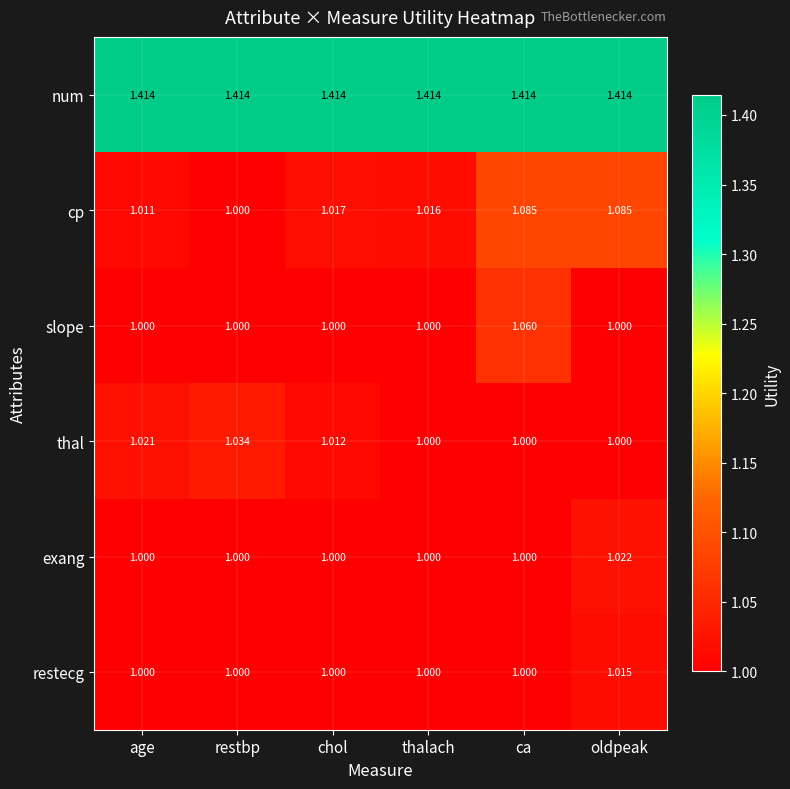

Rank the series by their maximum value, from highest to lowest.

num, cp, slope, thal, exang, restecg